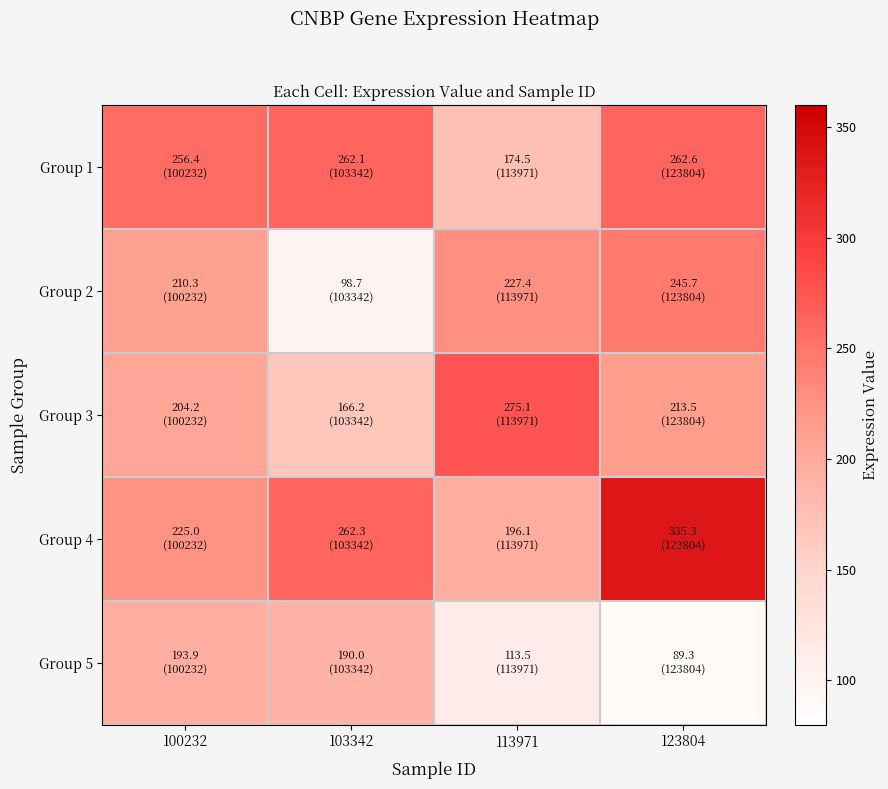

Reading right to left, list all the values displayed in this chart.

Group 1: 123804=262.6	113971=174.5	103342=262.1	100232=256.4
Group 2: 123804=245.7	113971=227.4	103342=98.7	100232=210.3
Group 3: 123804=213.5	113971=275.1	103342=166.2	100232=204.2
Group 4: 123804=335.3	113971=196.1	103342=262.3	100232=225.0
Group 5: 123804=89.3	113971=113.5	103342=190.0	100232=193.9